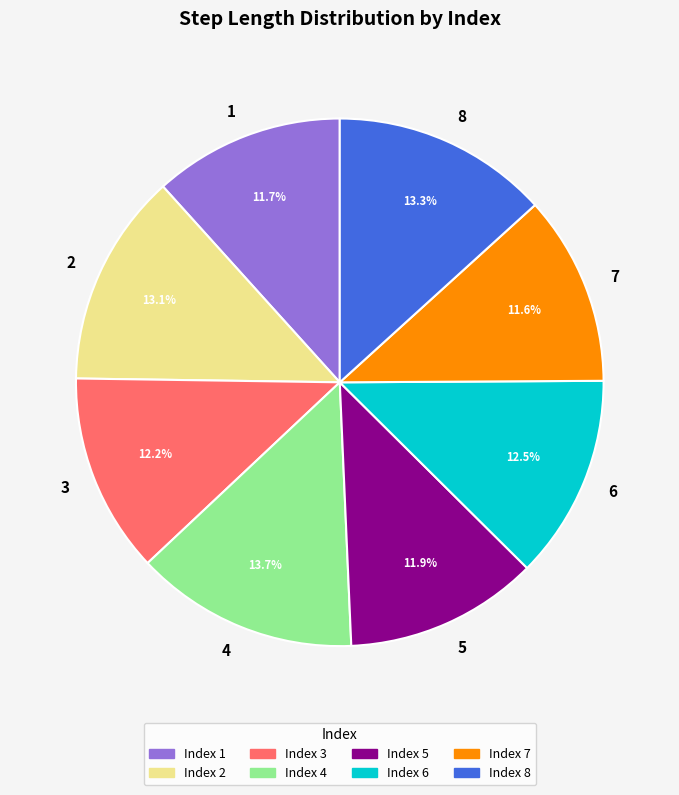

To the nearest percent, what is the difference between the 3 and 8 slice percentages?

1%